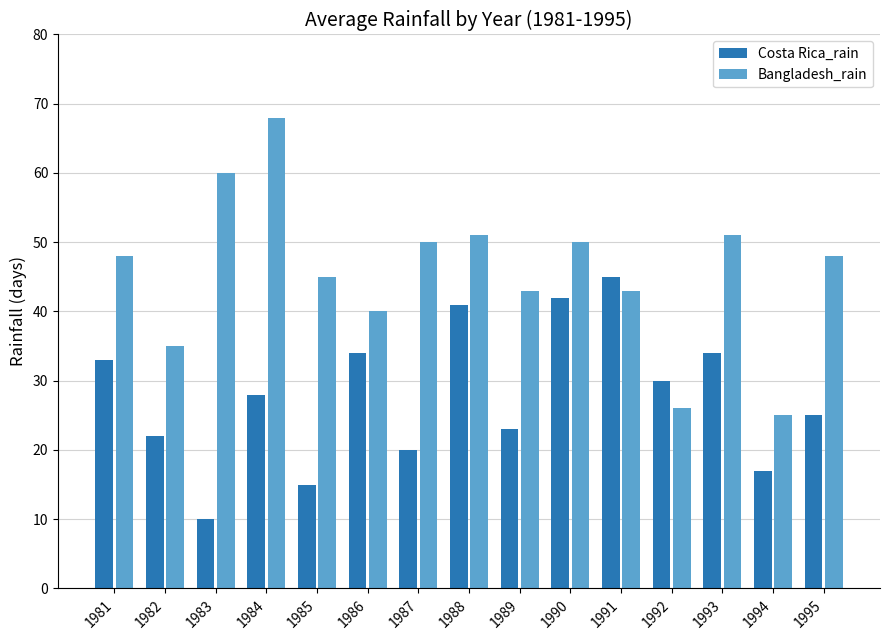

Between 1986 and 1990, which series saw the biggest shift?

Bangladesh_rain